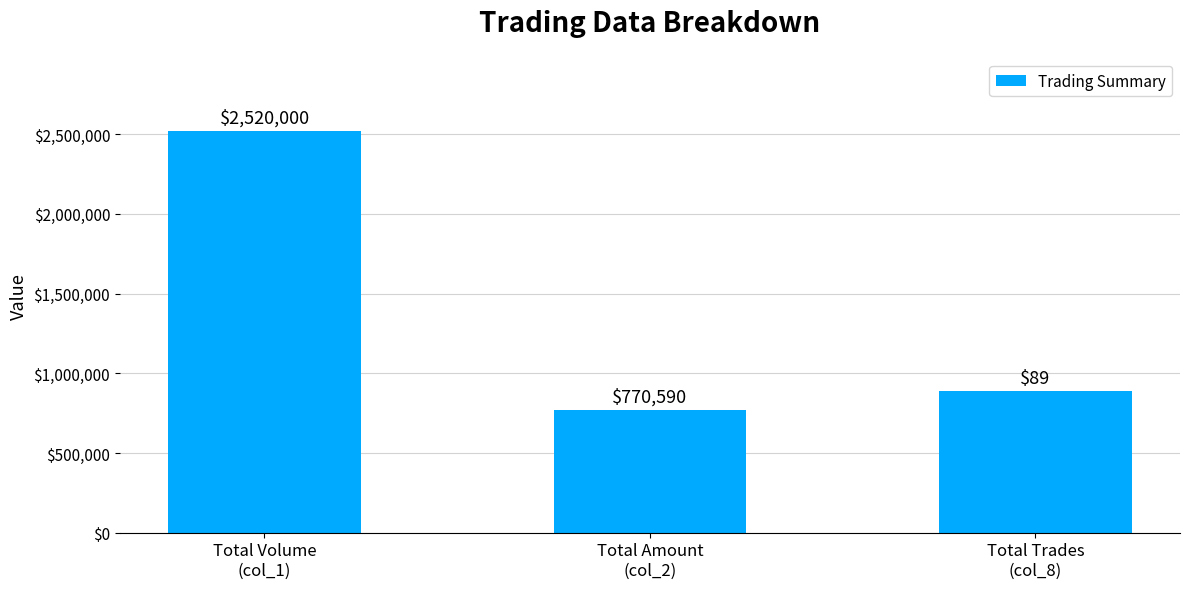

What position from the left is Total Trades
(col_8)?

3